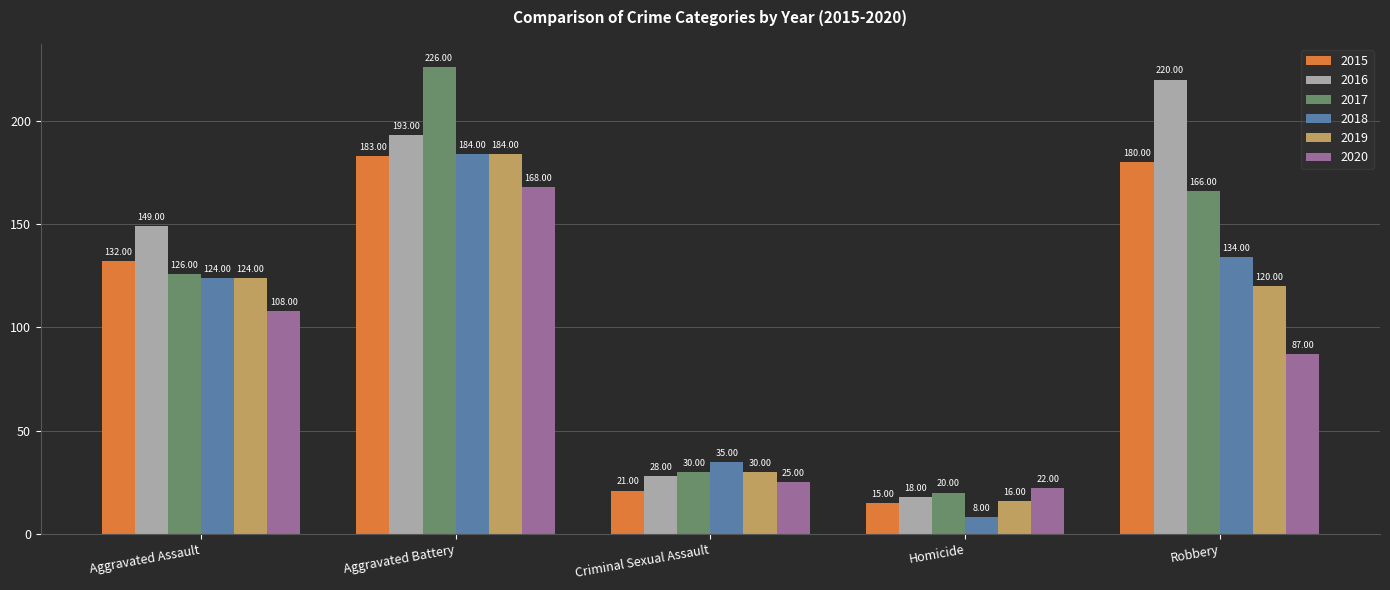

What is the greatest value displayed?

226